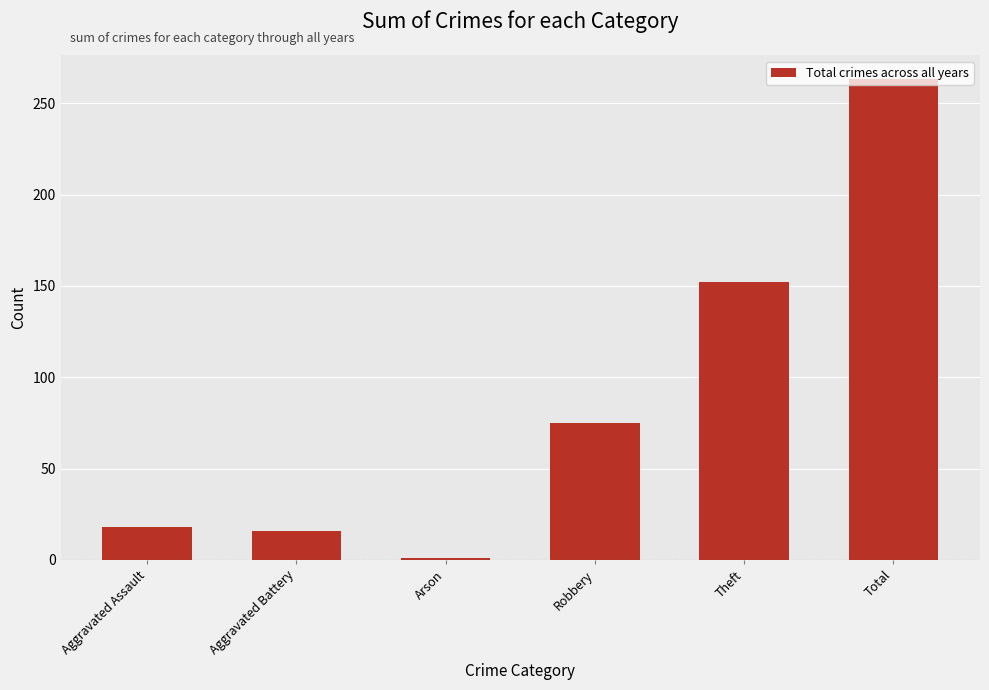

Reading right to left, extract all data points from this chart.

263	152	75	1	16	18